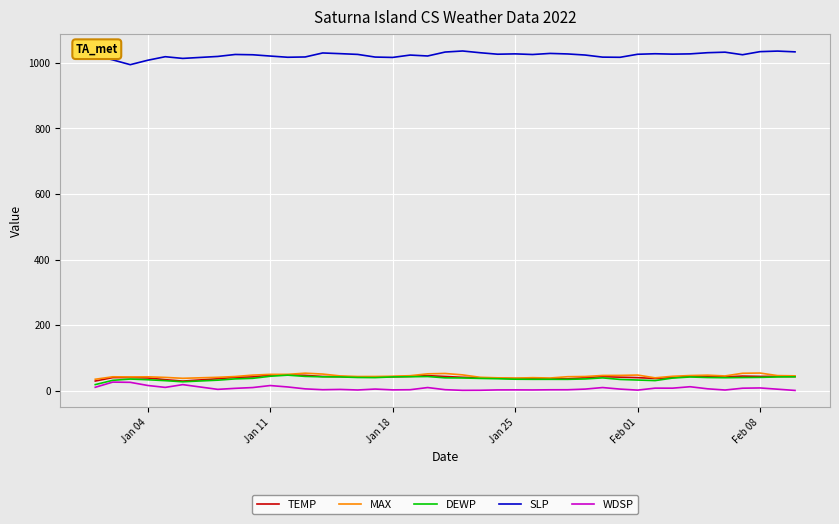

What is the maximum value for SLP?

1036.2